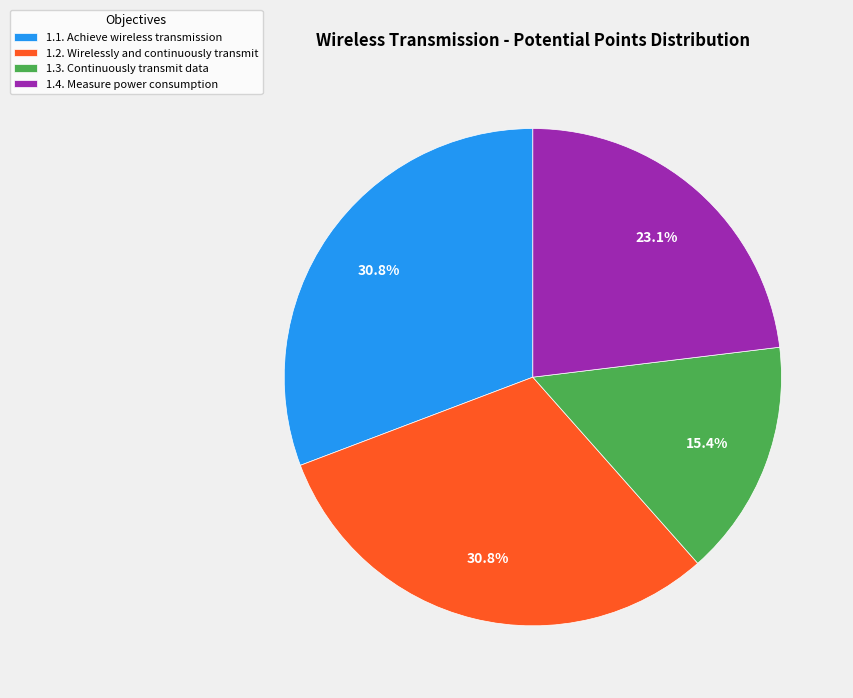

To the nearest percent, what is the average slice percentage?

25%